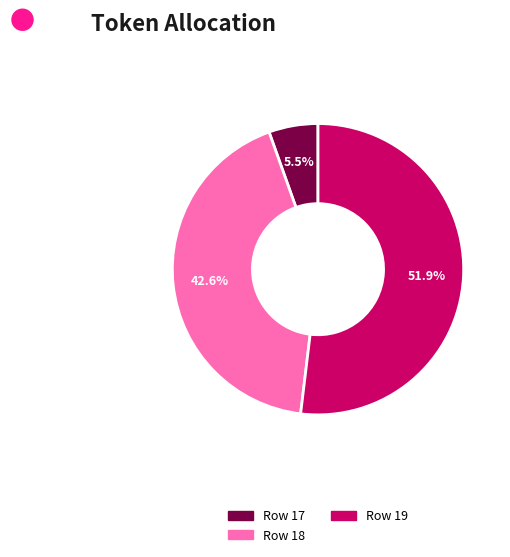

Is there a majority slice in this chart?

Yes